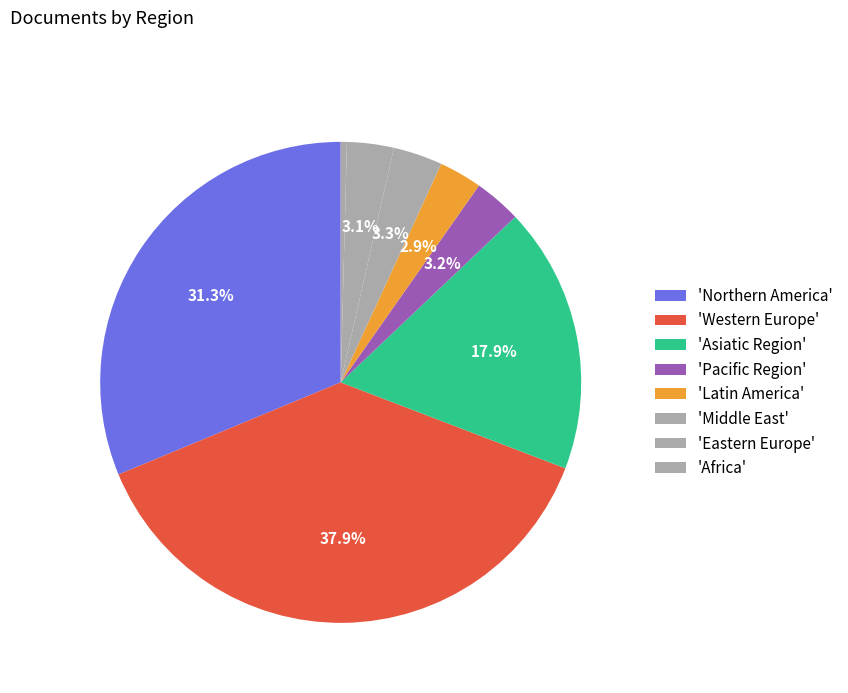

Count the number of slices in the pie.

8